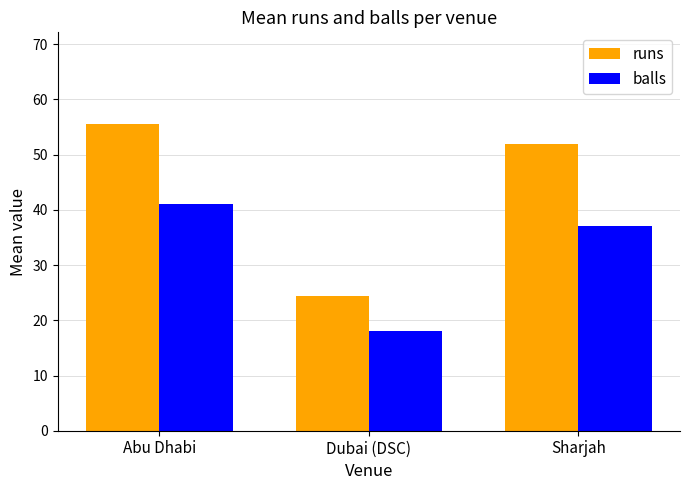

How many bars are there in each group?

2